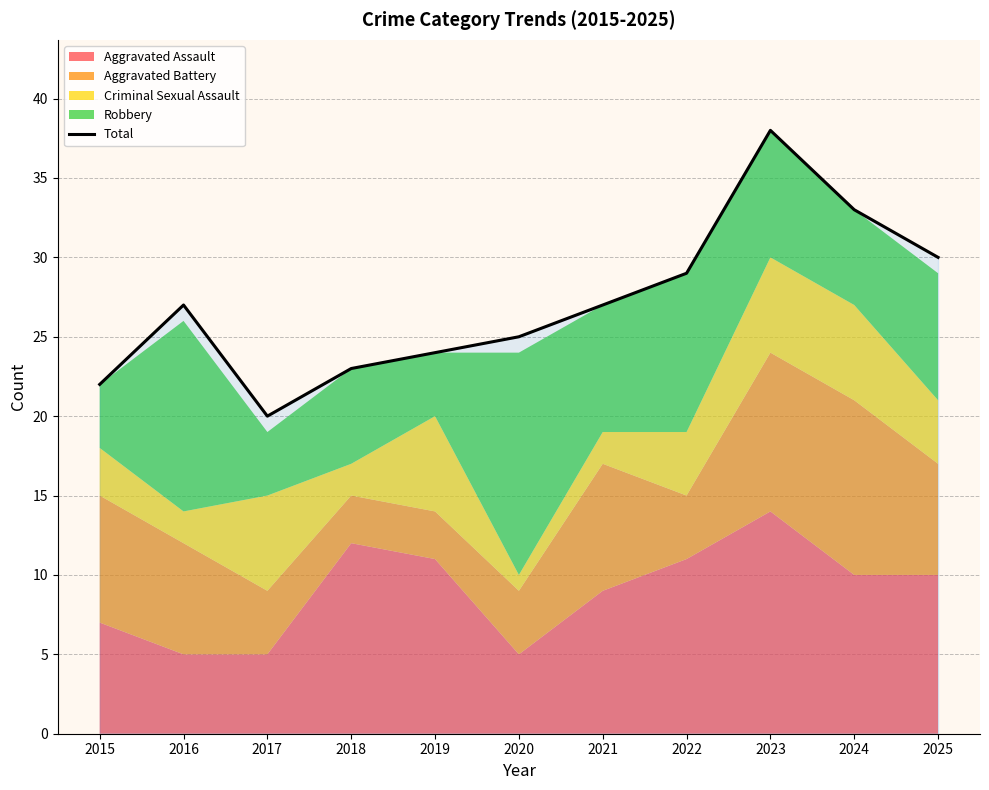

What value does the data have at 2021, to the nearest 5?

25